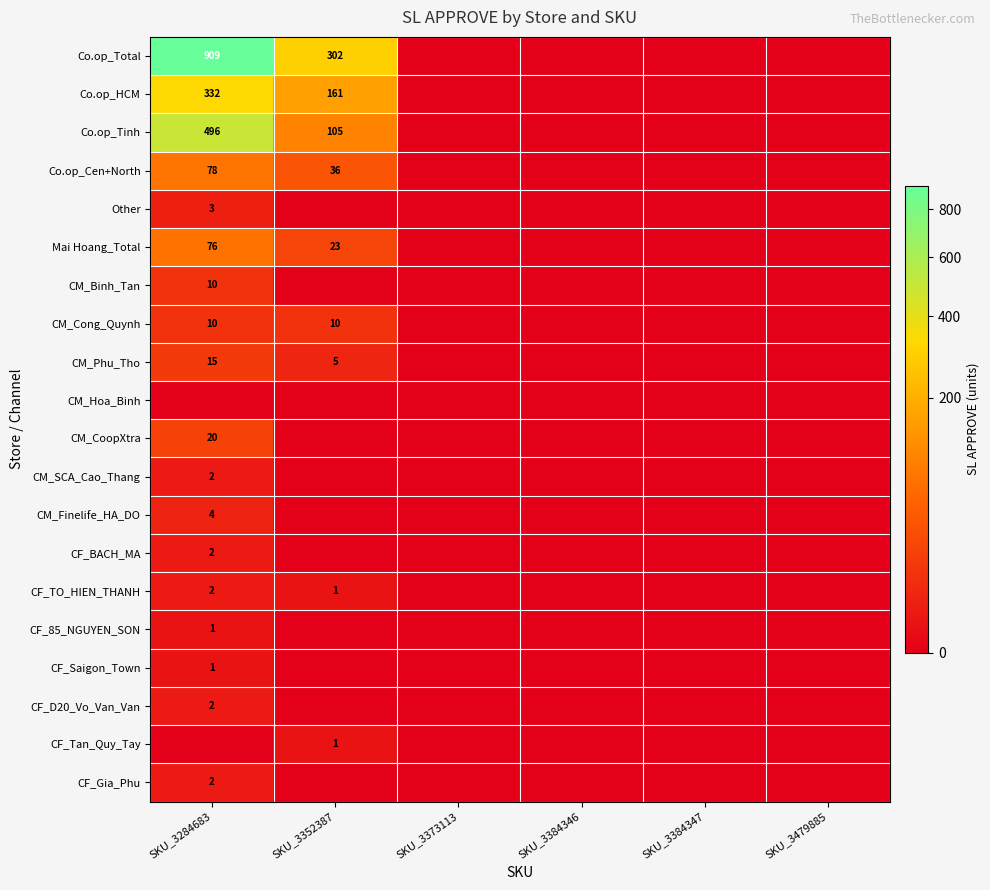

Which has a higher value, SKU_3352387 or SKU_3284683?

SKU_3284683